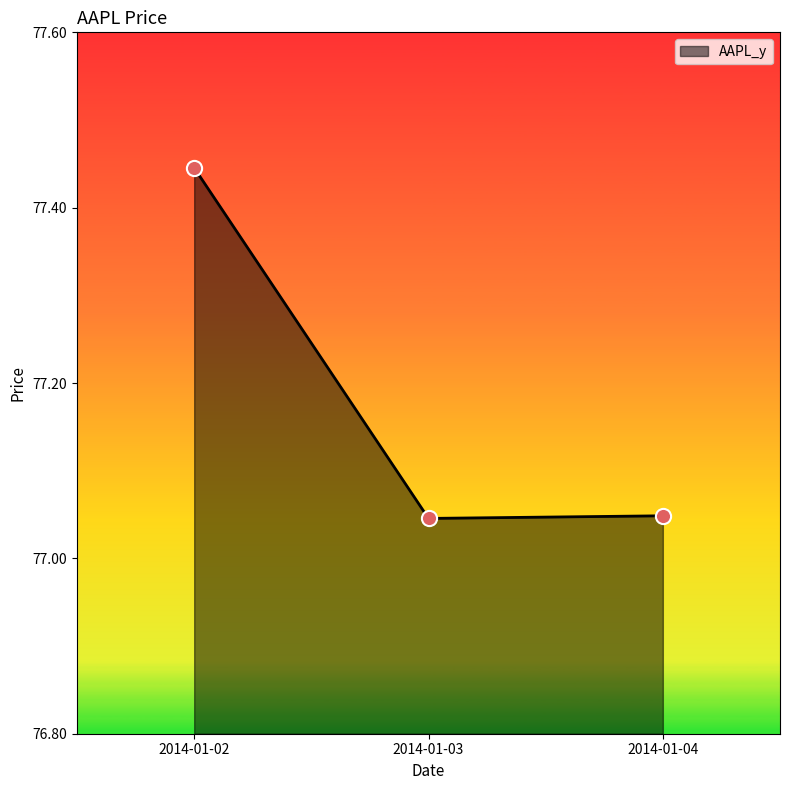

What is the ratio of the value at 2014-01-02 to the value at 2014-01-04?

1.0